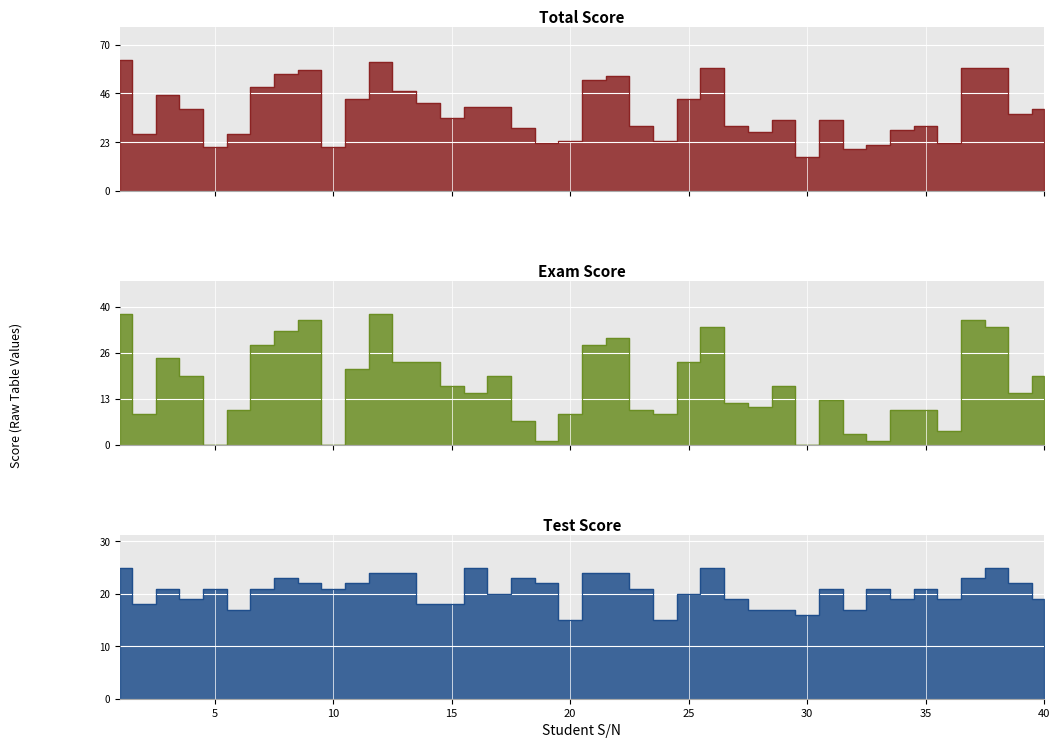

Reading right to left, what are all the values shown in this chart?

total: 40=39	39=37	38=59	37=59	36=23	35=31	34=29	33=22	32=20	31=34	30=16	29=34	28=28	27=31	26=59	25=44	24=24	23=31	22=55	21=53	20=24	19=23	18=30	17=40	16=40	15=35	14=42	13=48	12=62	11=44	10=21	9=58	8=56	7=50	6=27	5=21	4=39	3=46	2=27	1=63
Exam Score: 40=20	39=15	38=34	37=36	36=4	35=10	34=10	33=1	32=3	31=13	30=0	29=17	28=11	27=12	26=34	25=24	24=9	23=10	22=31	21=29	20=9	19=1	18=7	17=20	16=15	15=17	14=24	13=24	12=38	11=22	10=0	9=36	8=33	7=29	6=10	5=0	4=20	3=25	2=9	1=38
Test: 40=19	39=22	38=25	37=23	36=19	35=21	34=19	33=21	32=17	31=21	30=16	29=17	28=17	27=19	26=25	25=20	24=15	23=21	22=24	21=24	20=15	19=22	18=23	17=20	16=25	15=18	14=18	13=24	12=24	11=22	10=21	9=22	8=23	7=21	6=17	5=21	4=19	3=21	2=18	1=25